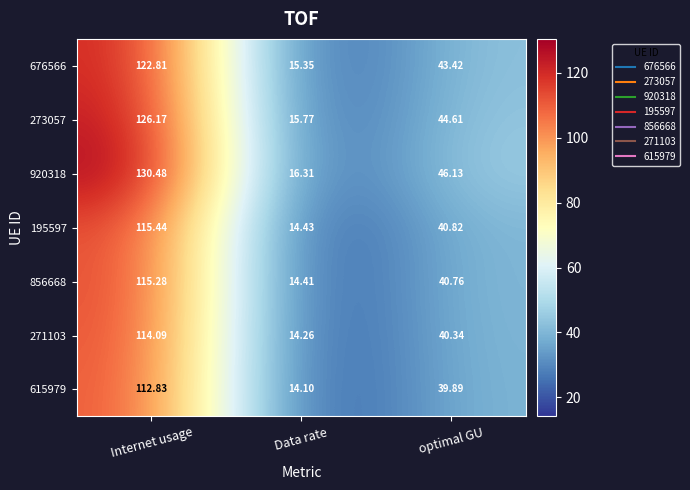

Which category has the lowest value in the 271103 series?

Data rate